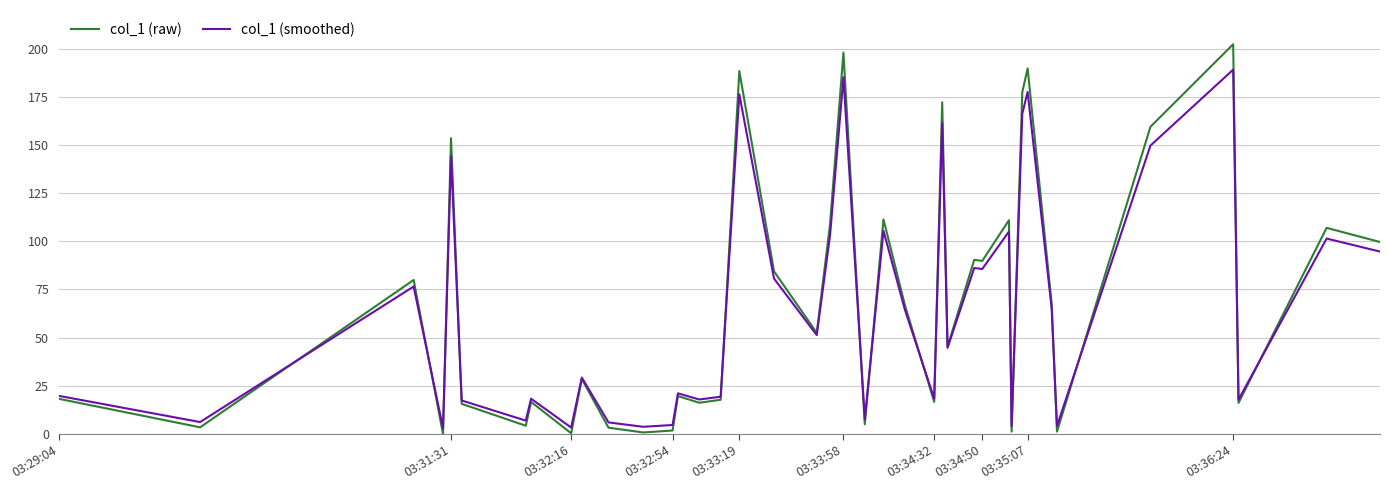

Which series has the widest spread of values?

col_1 (raw)